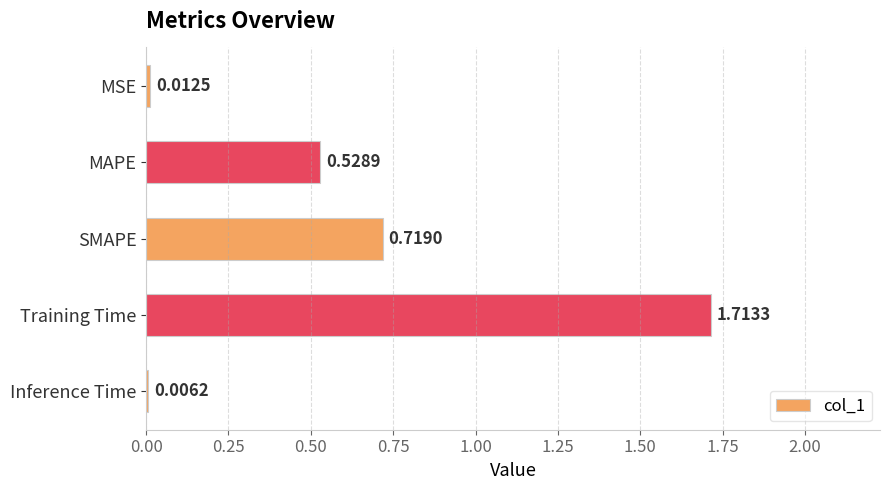

What is the sum of the values at SMAPE and MAPE?

1.2